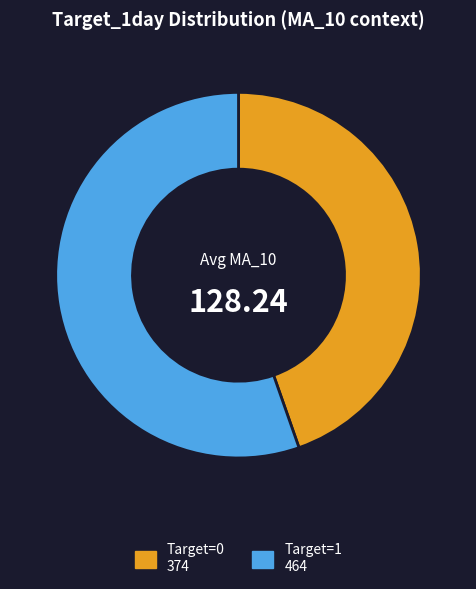

Do Target=1 and Target=0 together represent more than half of the pie?

Yes